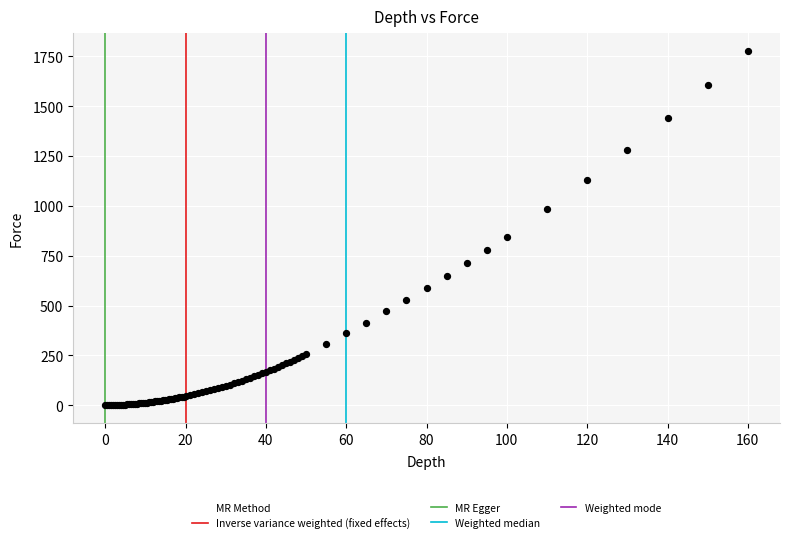

What Y value in the scatter plot is closest to 888?

845.8